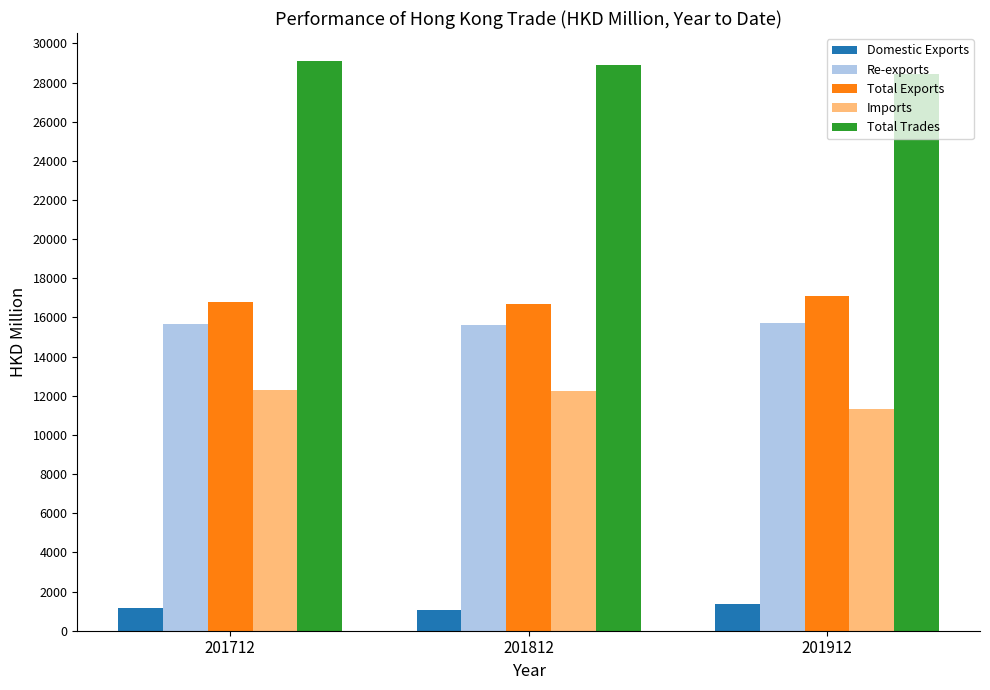

At how many categories does at least one series exceed 16308?

3